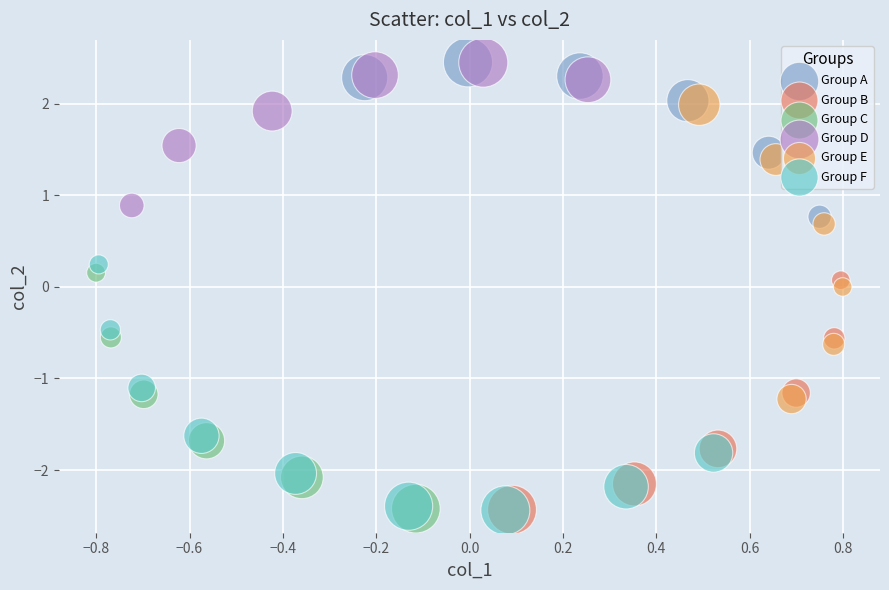

Which series has the largest Y range (max minus min)?

Group E